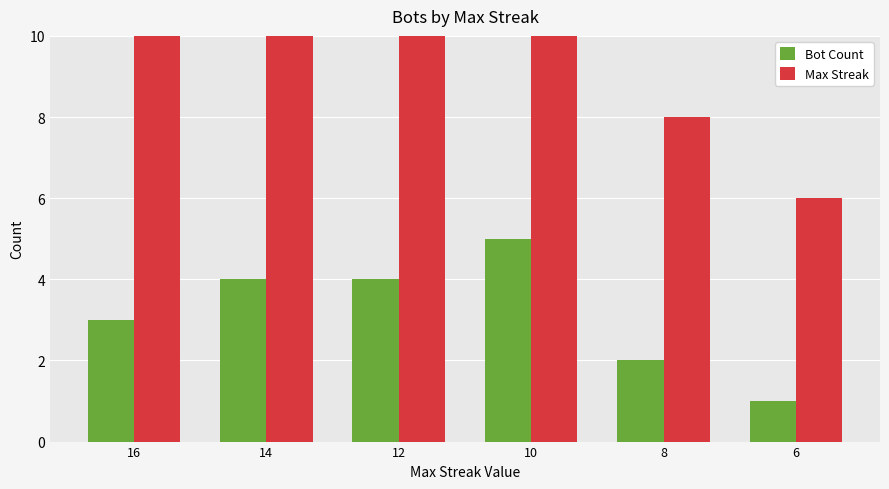

List the series in order of their peak value, highest first.

Max Streak, Bot Count